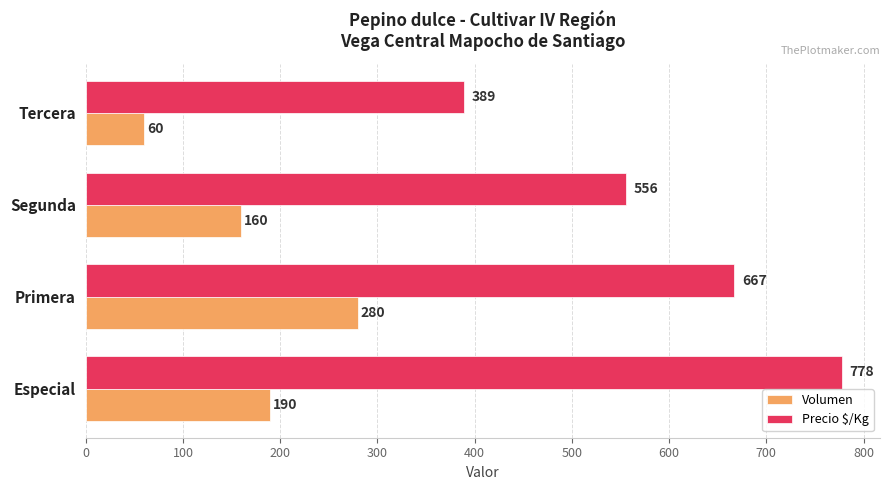

Which series changed the most between Especial and Segunda?

Precio $/Kg